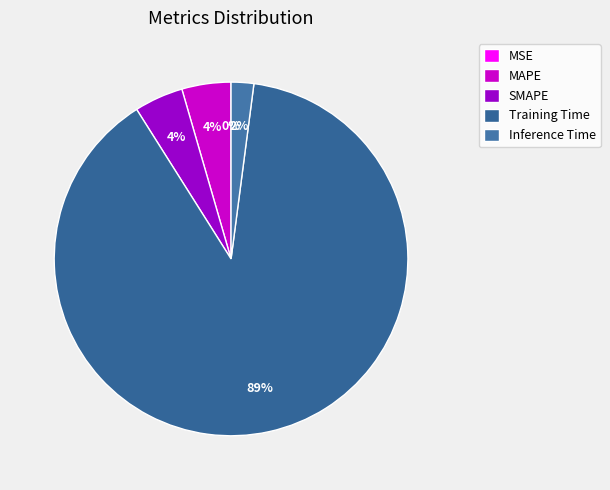

Which category has the smallest portion of the pie?

MSE